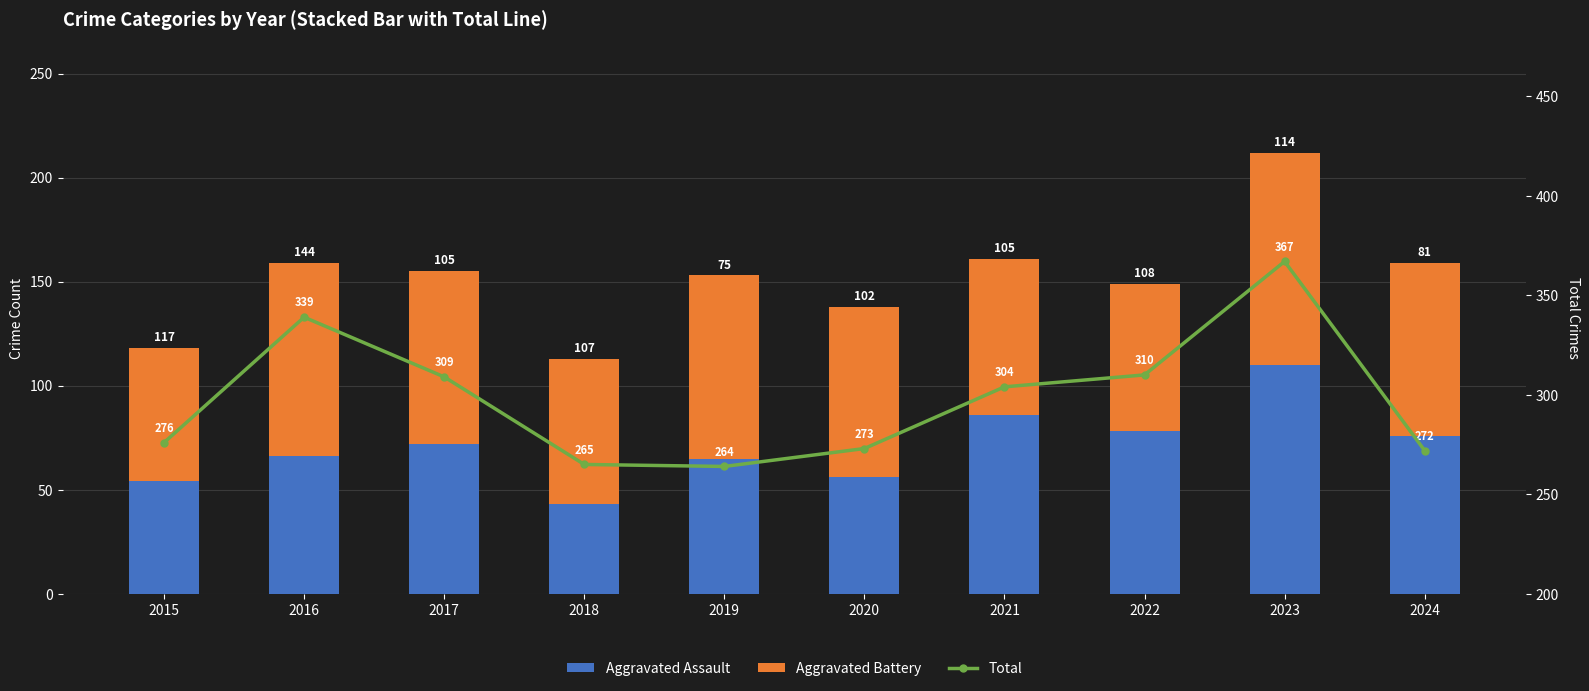

What is the minimum value shown in the chart?

43